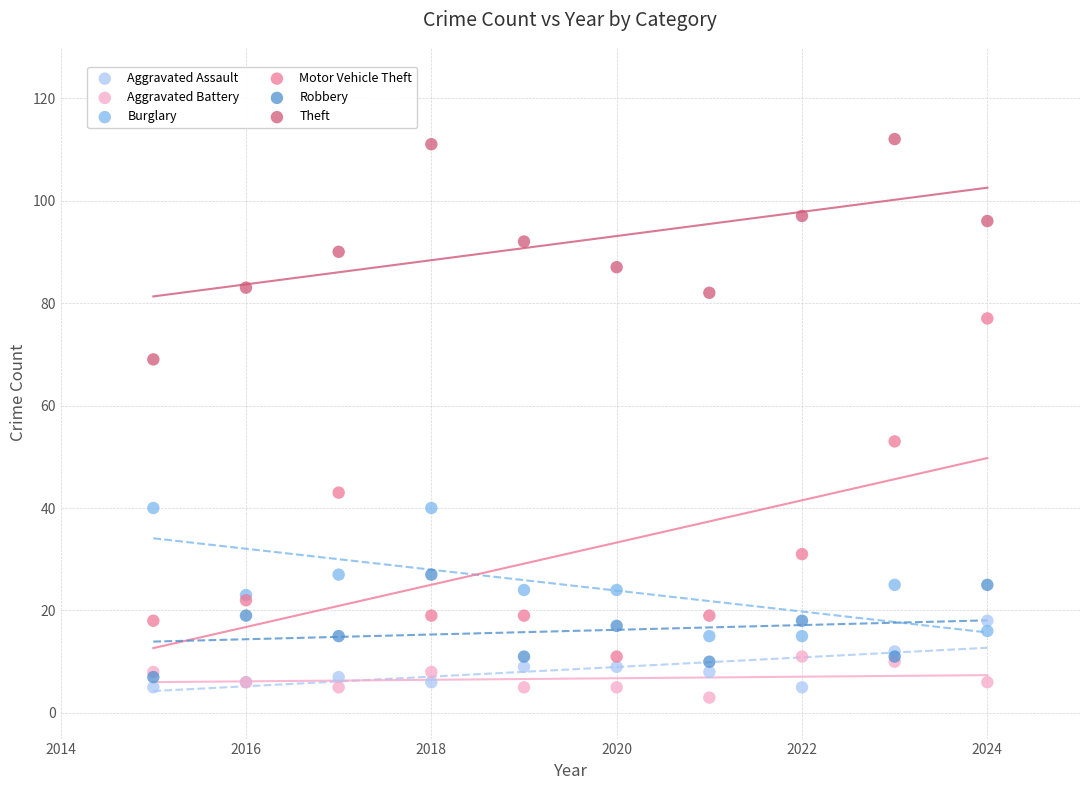

What are all the series names shown in the legend?

Aggravated Assault, Aggravated Battery, Burglary, Motor Vehicle Theft, Robbery, Theft